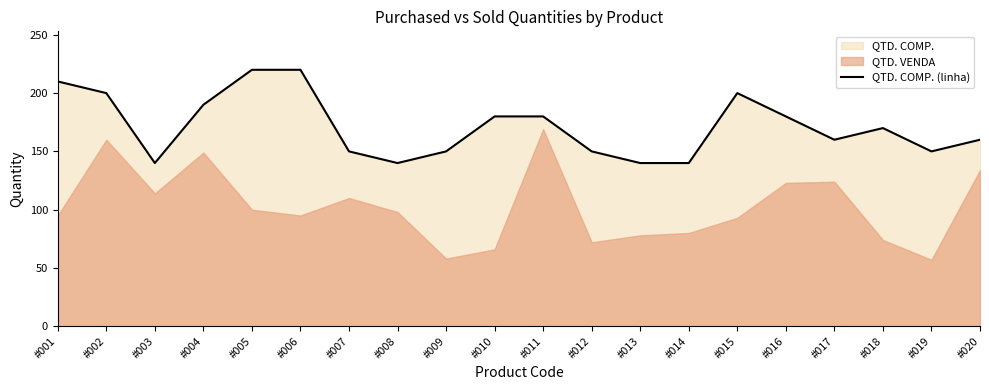

At which category does the chart reach its minimum across all series?

#003